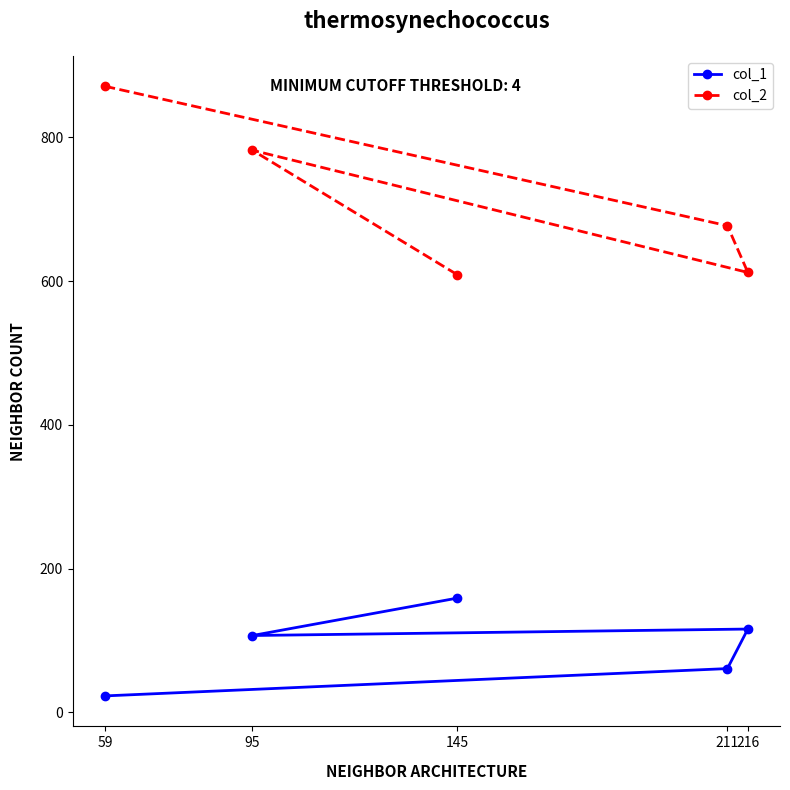

What is the difference between the maximum and minimum values in the col_2 series?

262